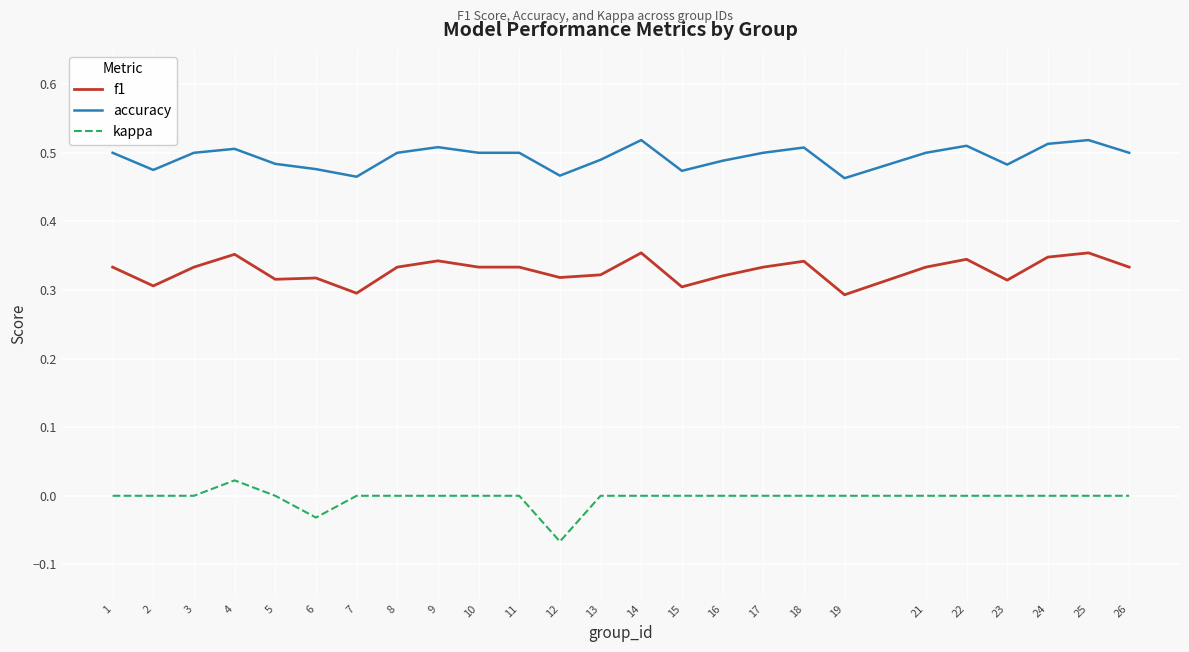

True or false: accuracy and f1 intersect in this chart.

False